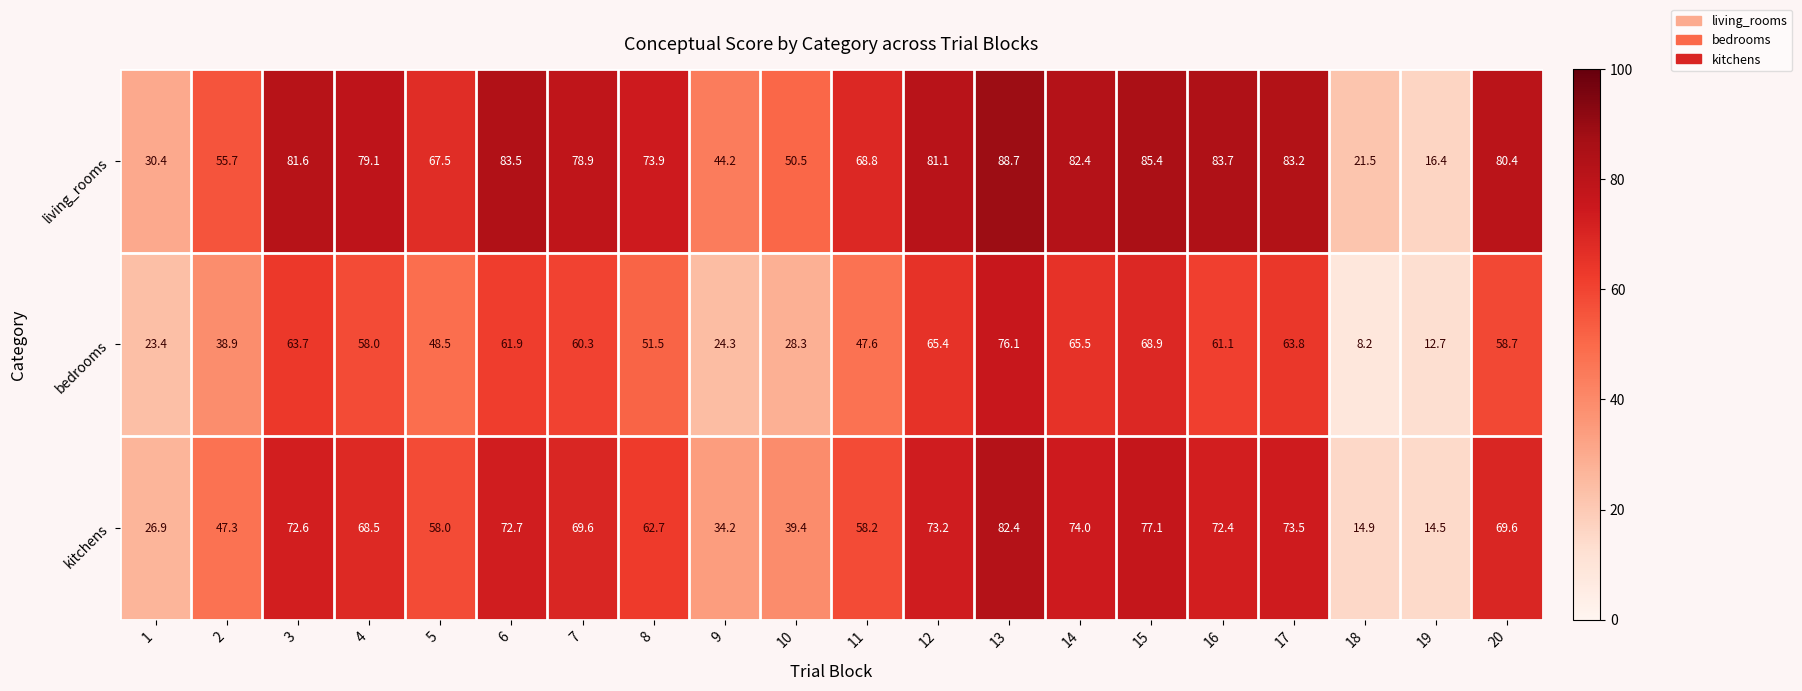

Is the value of living_rooms at 12 greater than the value of bedrooms at 10?

Yes